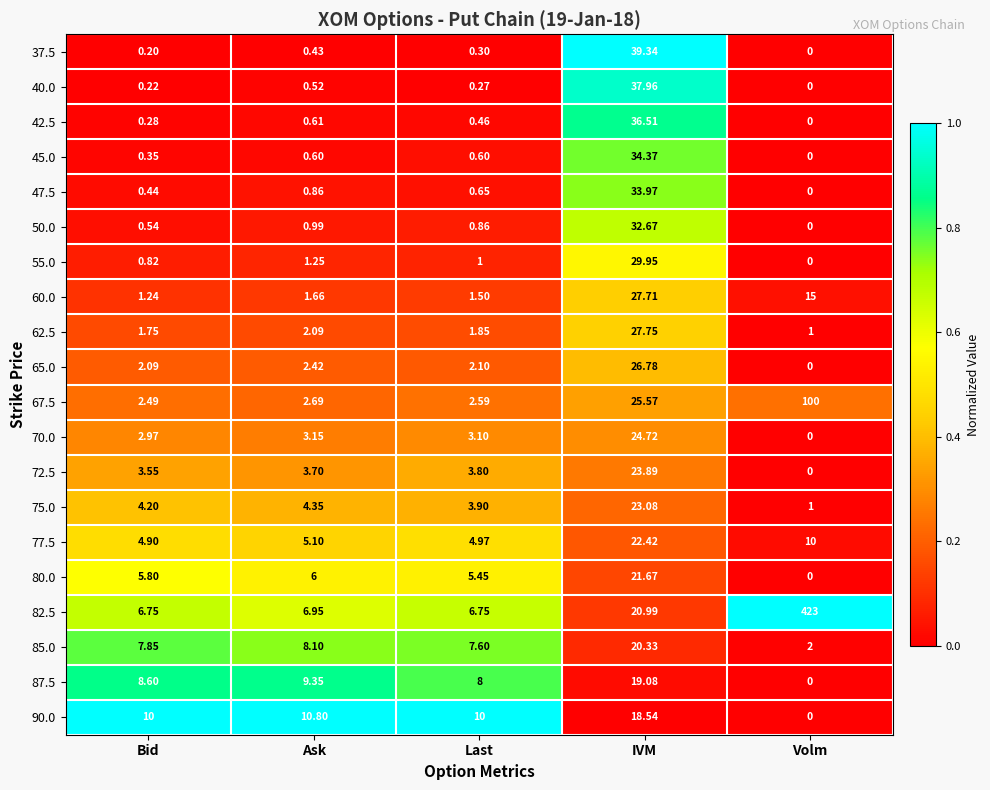

At which label is 40.0 closest to 18?

Ask